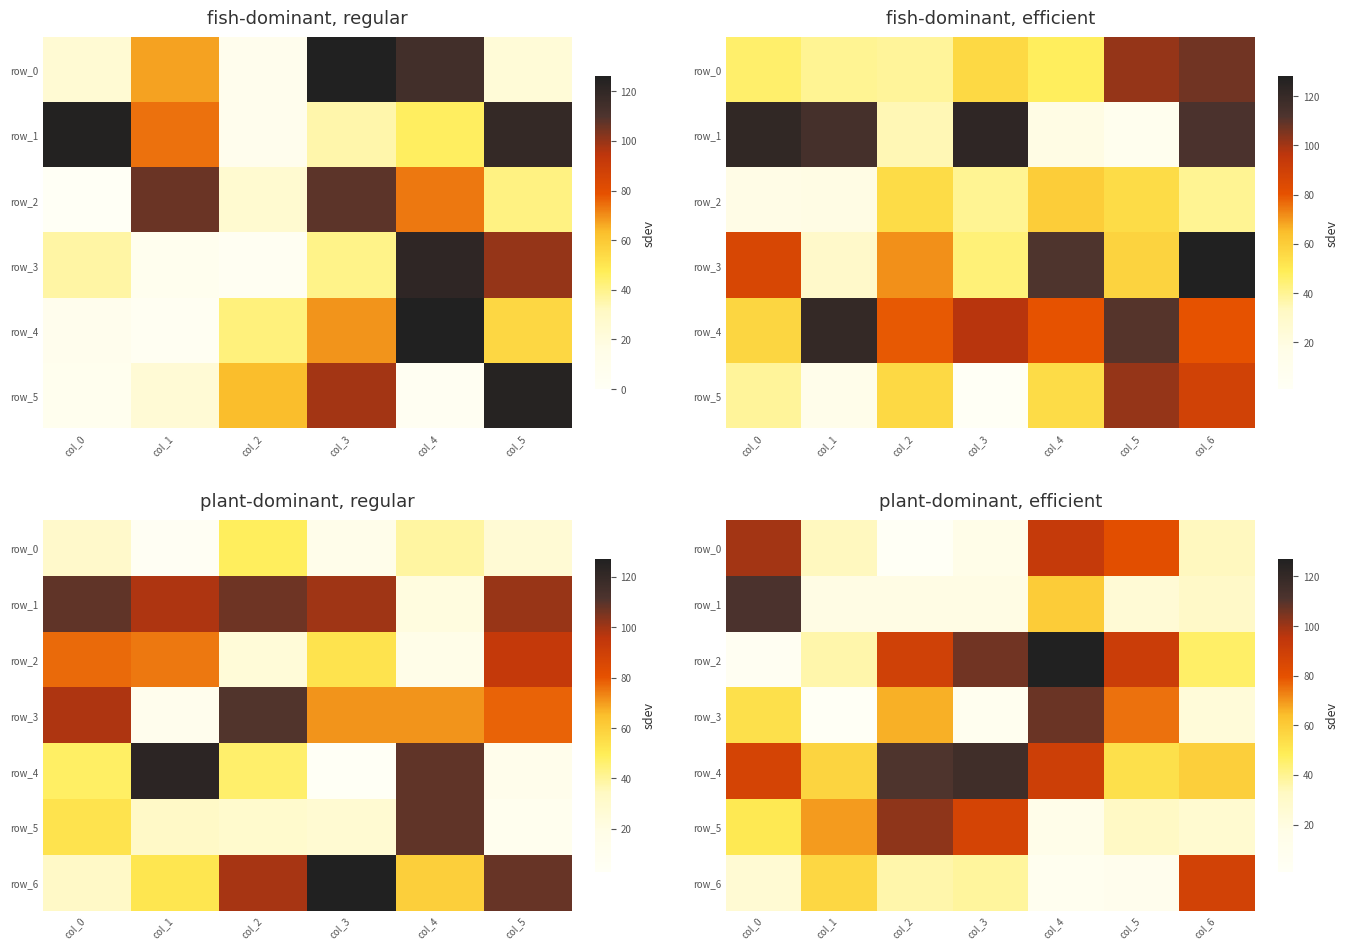

Which category has the lowest value in the row_5 series?

col_4